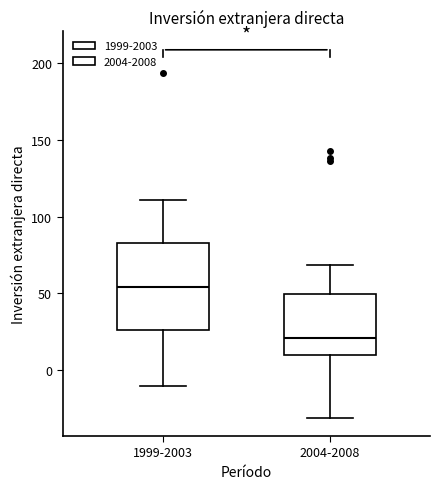

Which box's median line is the highest?

1999-2003